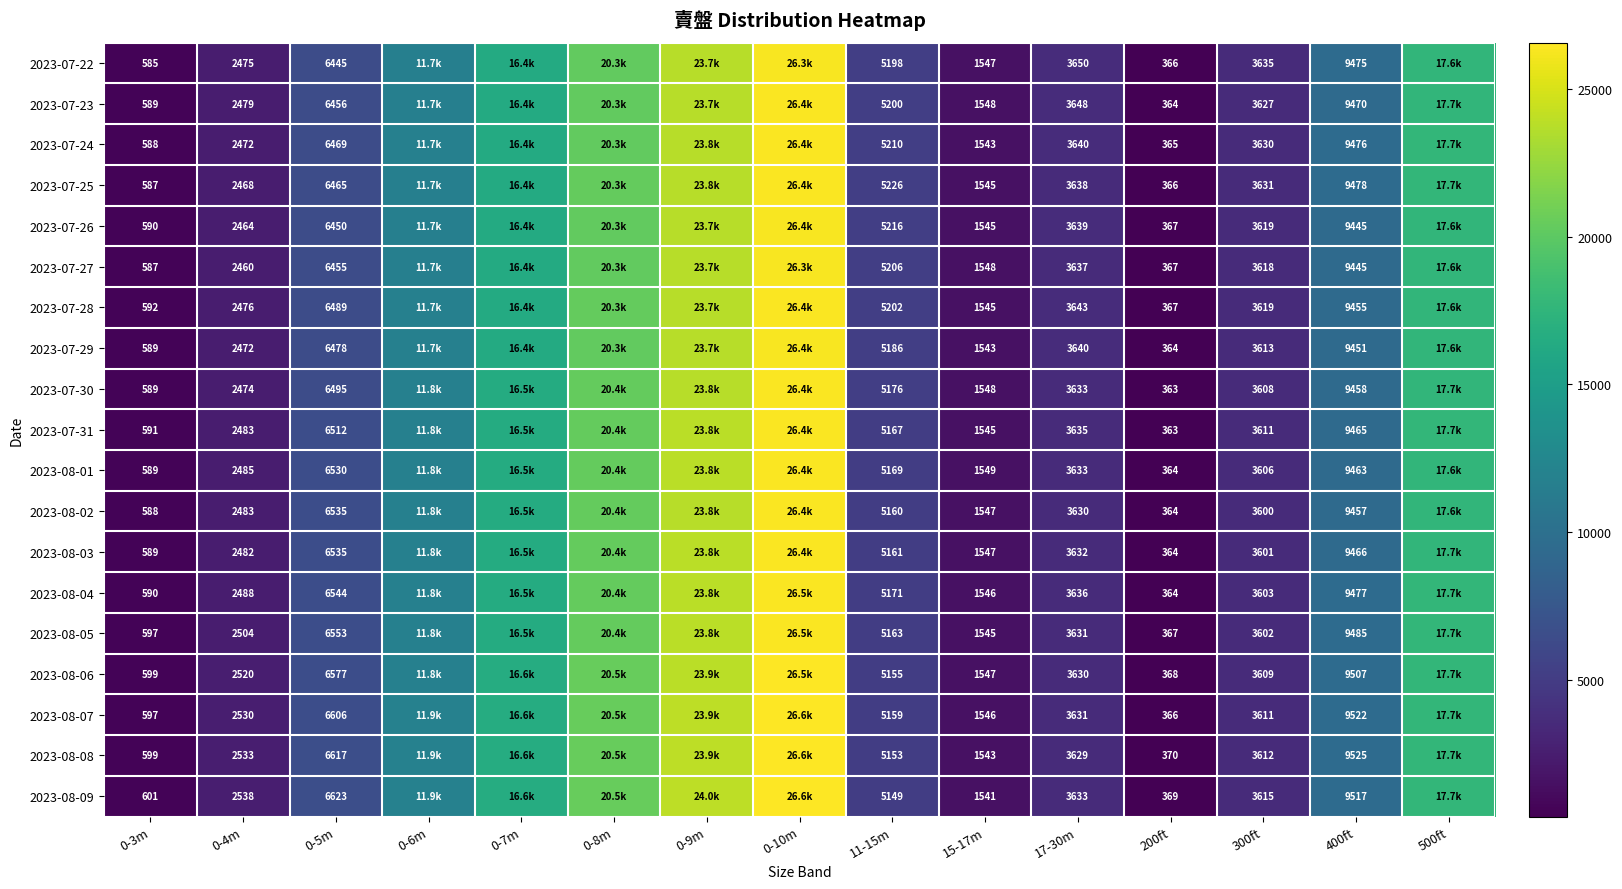

What is the difference between the highest and lowest values at 17-30m?

21